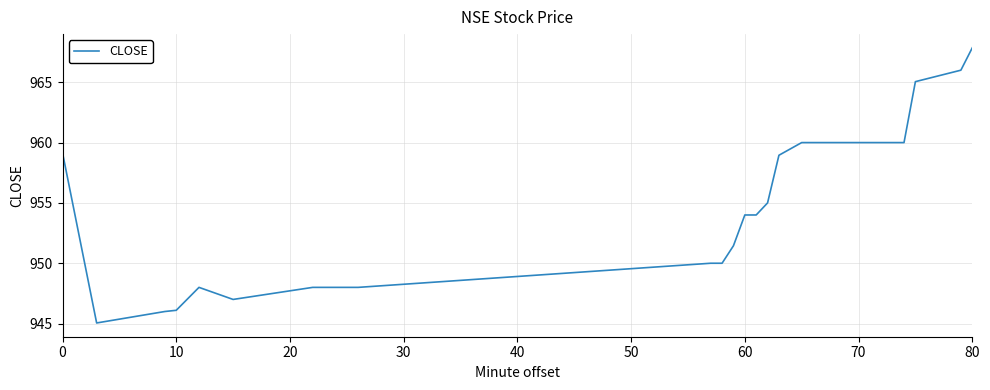

What is the difference between the maximum and minimum values?

22.8